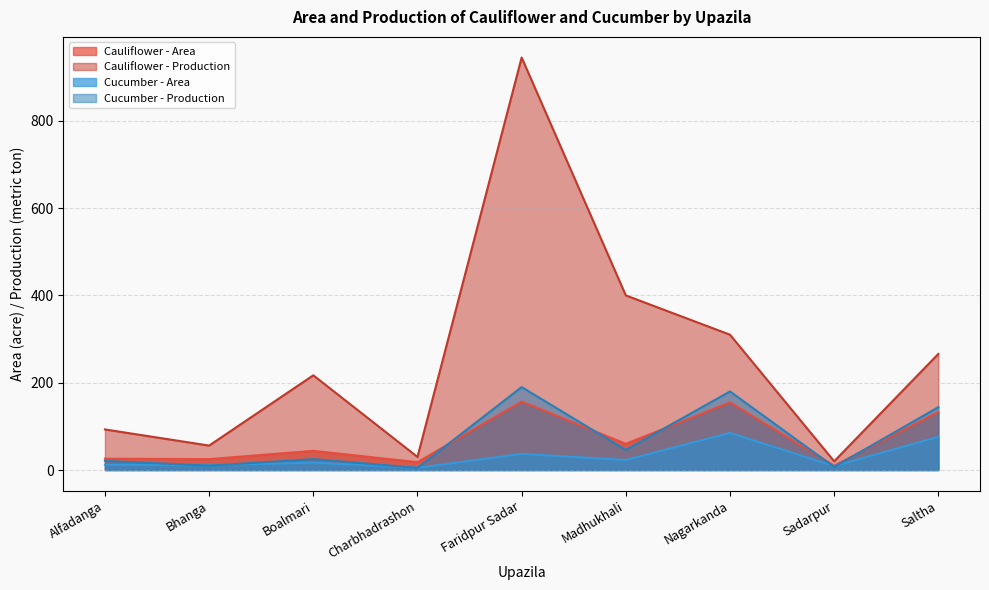

Reading left to right, what are all the values shown in this chart?

Cauliflower - Area: Alfadanga=26	Bhanga=25	Boalmari=44	Charbhadrashon=18	Faridpur Sadar=157	Madhukhali=60	Nagarkanda=155	Sadarpur=10	Saltha=133
Cauliflower - Production: Alfadanga=93	Bhanga=56	Boalmari=217	Charbhadrashon=30	Faridpur Sadar=945	Madhukhali=400	Nagarkanda=310	Sadarpur=20	Saltha=266
Cucumber - Area: Alfadanga=12	Bhanga=11	Boalmari=17	Charbhadrashon=5	Faridpur Sadar=37	Madhukhali=23	Nagarkanda=85	Sadarpur=9	Saltha=76
Cucumber - Production: Alfadanga=21	Bhanga=10	Boalmari=25	Charbhadrashon=5	Faridpur Sadar=190	Madhukhali=46	Nagarkanda=180	Sadarpur=7	Saltha=144